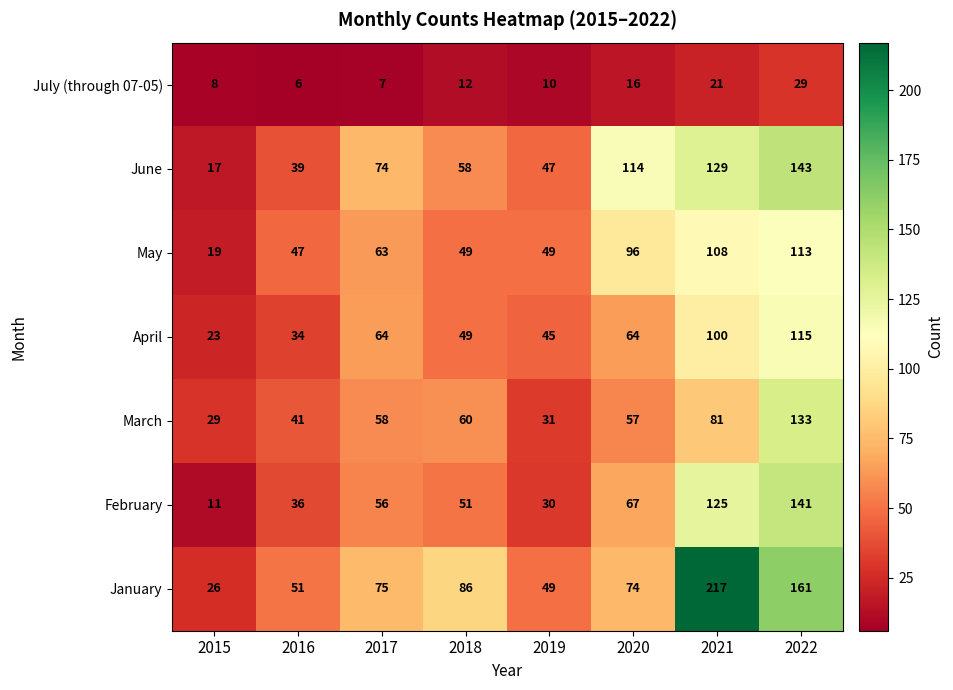

Rank the series by their maximum value, from highest to lowest.

January, June, February, March, April, May, July (through 07-05)